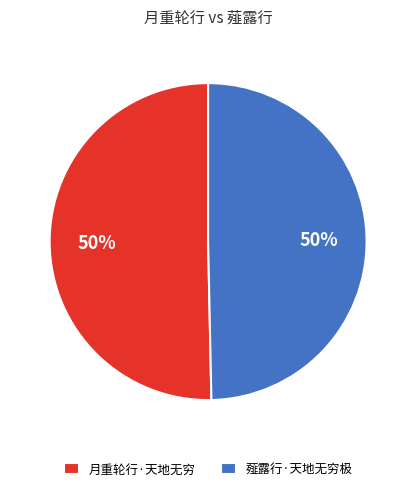

Do 月重轮行·天地无穷 and 薤露行·天地无穷极 together represent more than half of the pie?

Yes